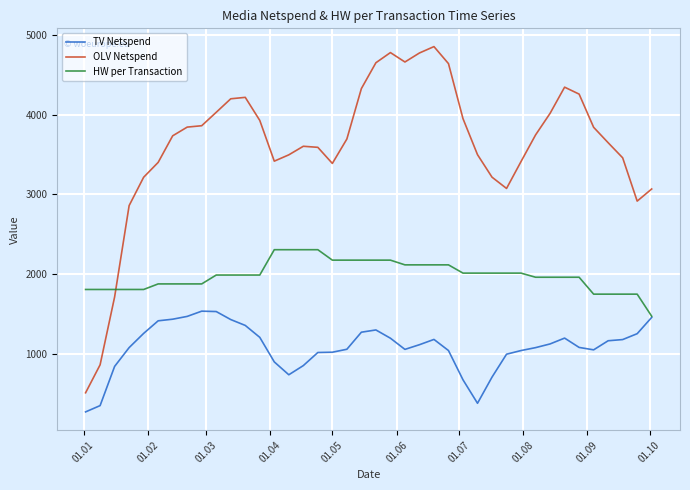

True or false: TV Netspend and OLV Netspend intersect in this chart.

False